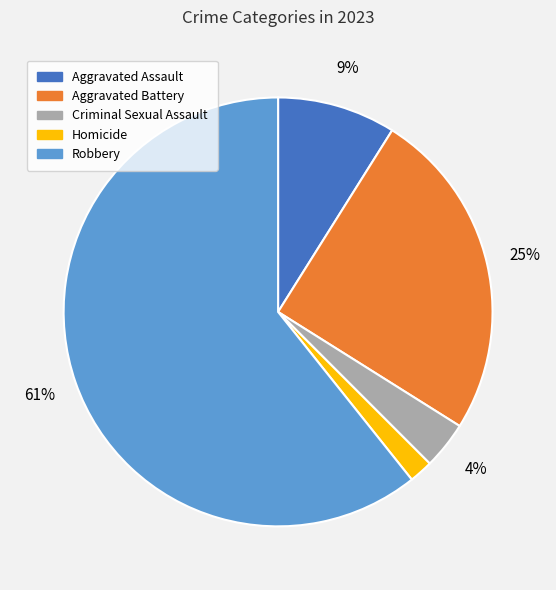

Which slice is the smallest?

Homicide